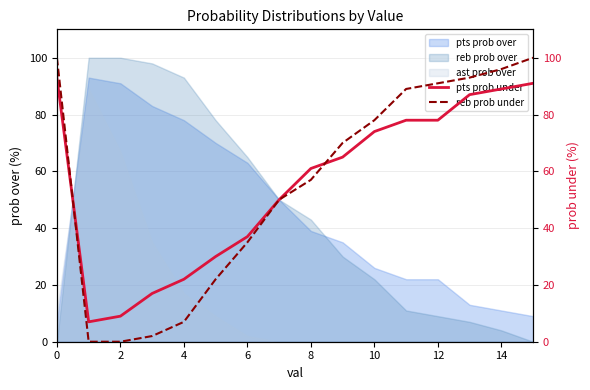

How many times do reb prob under and pts prob under cross each other?

2